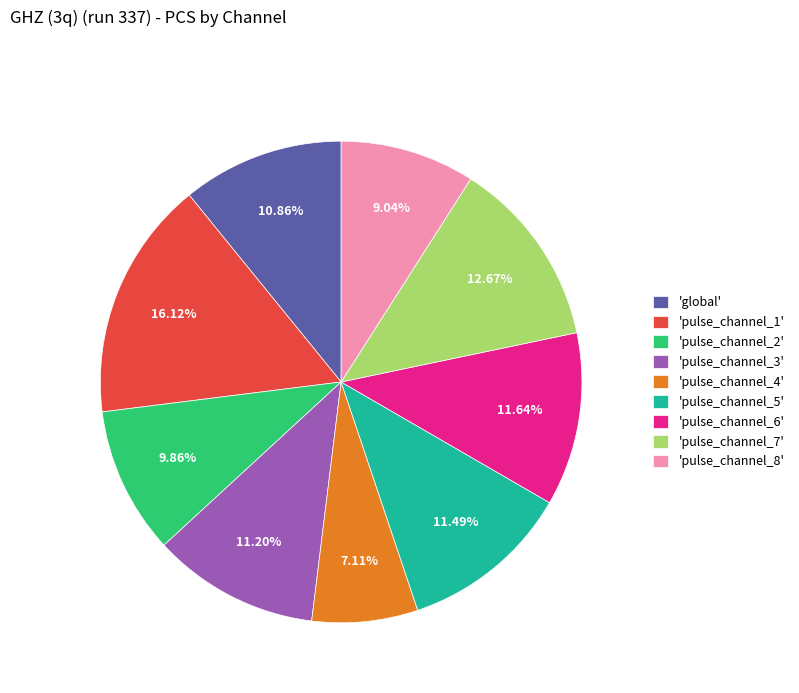

Do 'pulse_channel_3' and 'pulse_channel_1' together represent more than half of the pie?

No